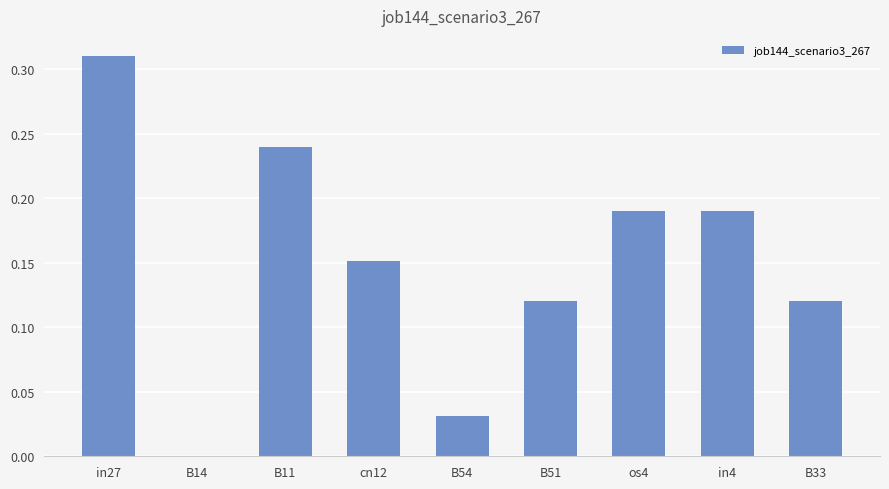

Which category has the highest value across all series?

in27